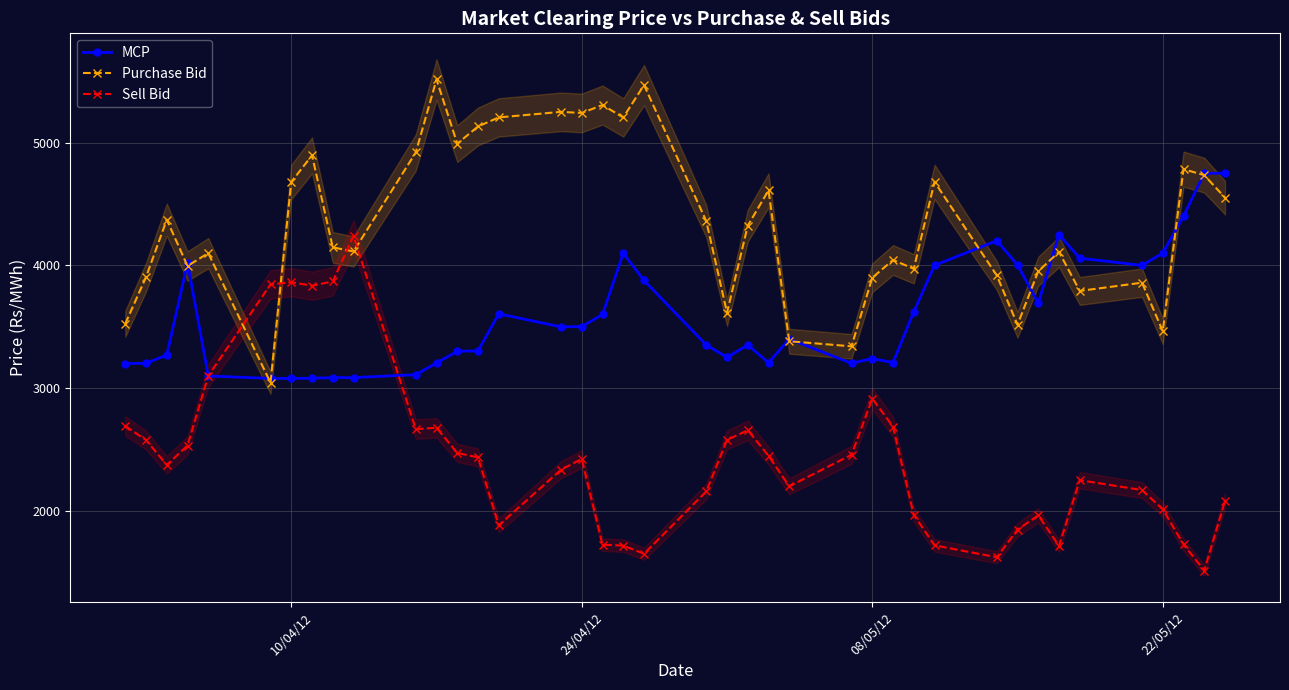

True or false: Sell Bid and Purchase Bid cross at least once.

True